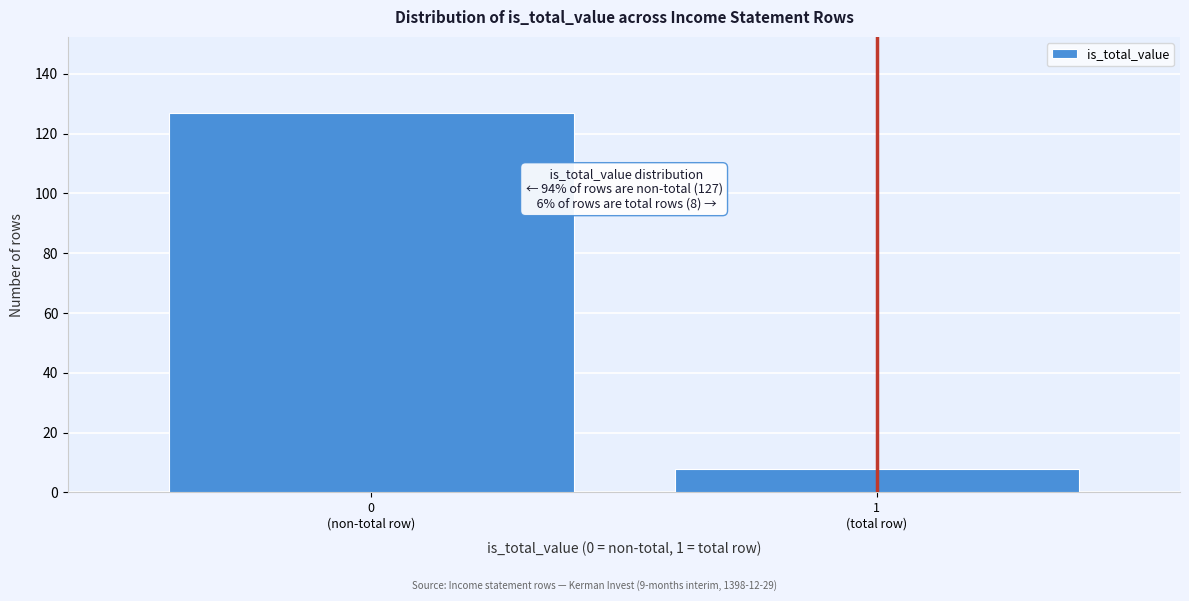

Reading left to right, extract all data points from this chart.

127	8